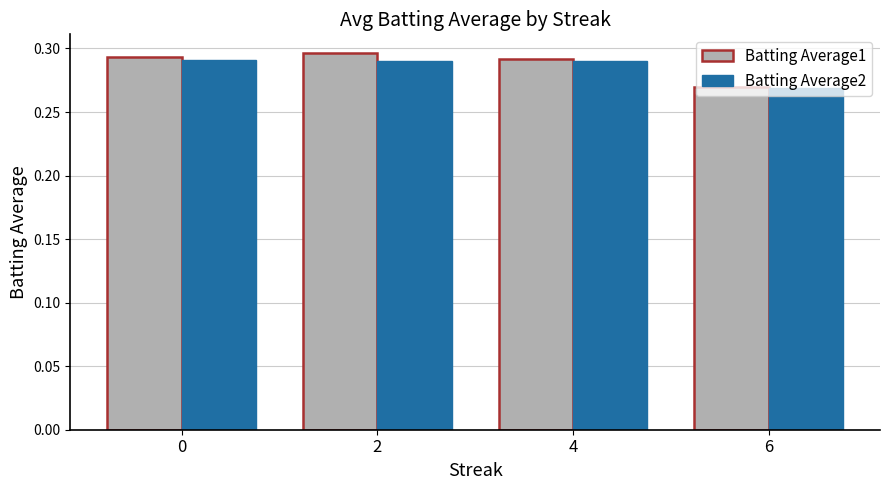

What is the sum of the Batting Average1 values at 2 and 0?

0.6